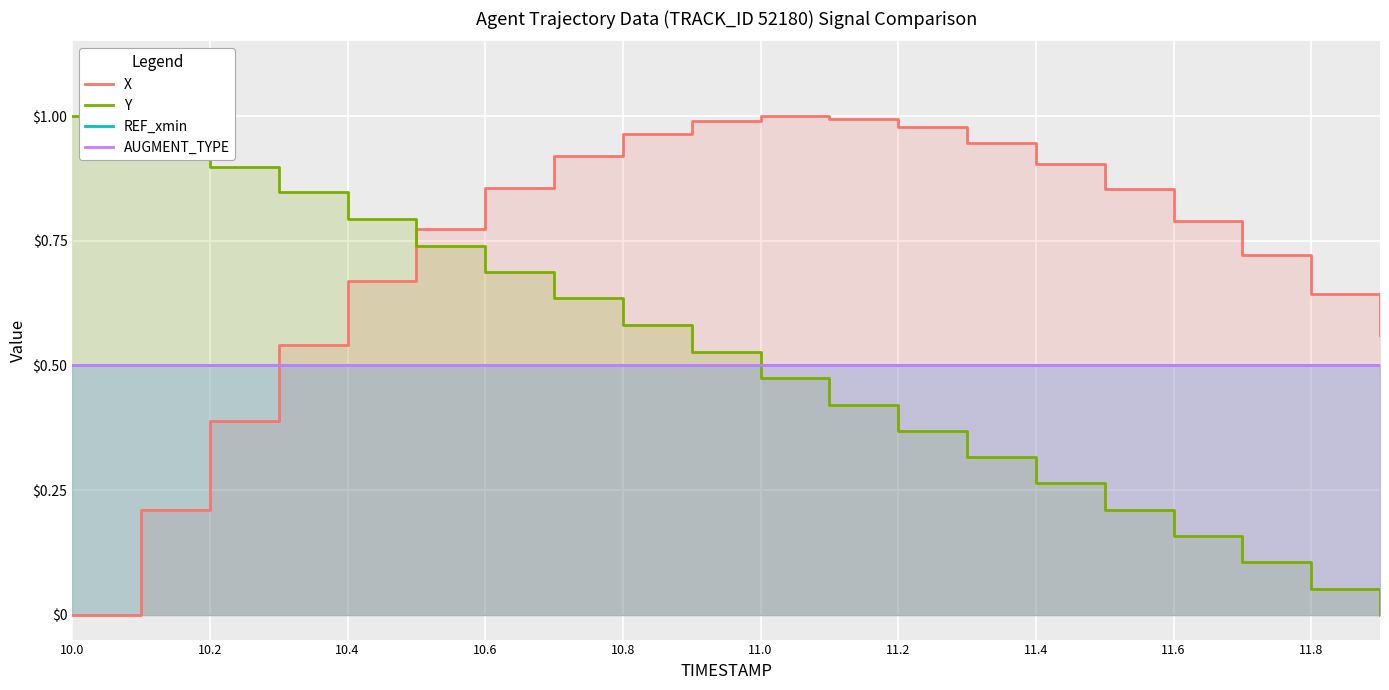

True or false: X and REF_xmin intersect in this chart.

True